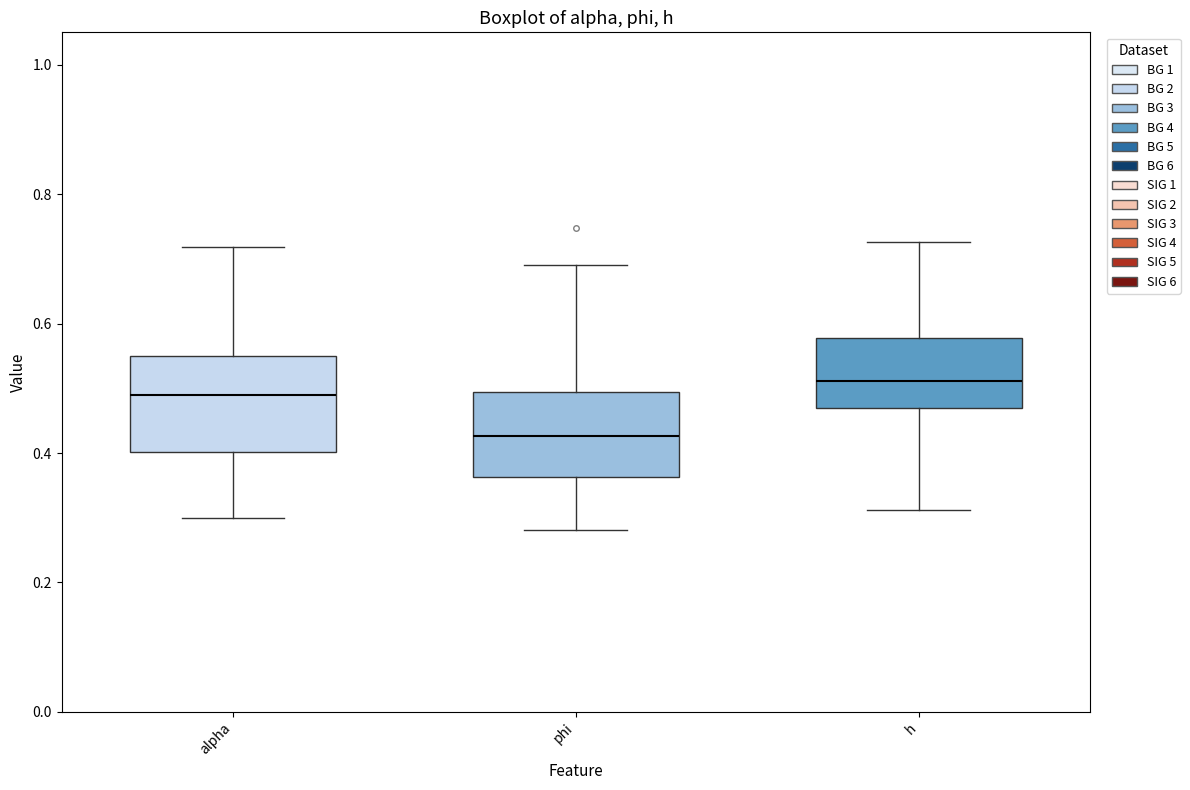

Reading left to right, transcribe this box plot: for each box, give where its median line is, the range the box spans, and where its two whiskers end, as read against the y-axis. The values are not printed on the chart, so give them approximately, as read against the axis.

alpha: median 0.50, box 0.40 to 0.56, whiskers 0.30 to 0.72
phi: median 0.42, box 0.36 to 0.50, whiskers 0.28 to 0.70
h: median 0.52, box 0.46 to 0.58, whiskers 0.32 to 0.72